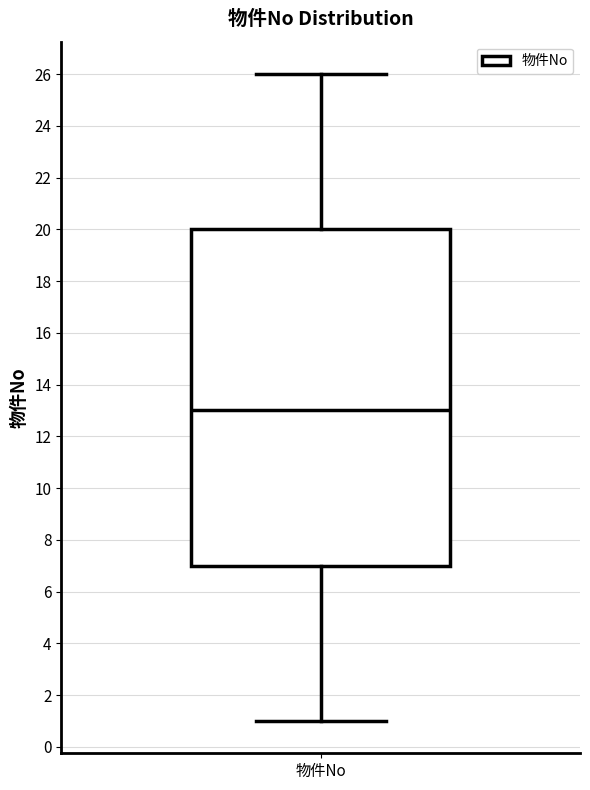

Read this box plot against the y-axis: the position of the median line, the range covered by the box, and the ends of both whiskers. The values are not printed on the chart, so give them approximately, as read against the axis.

median 13, box 7 to 20, whiskers 1 to 26